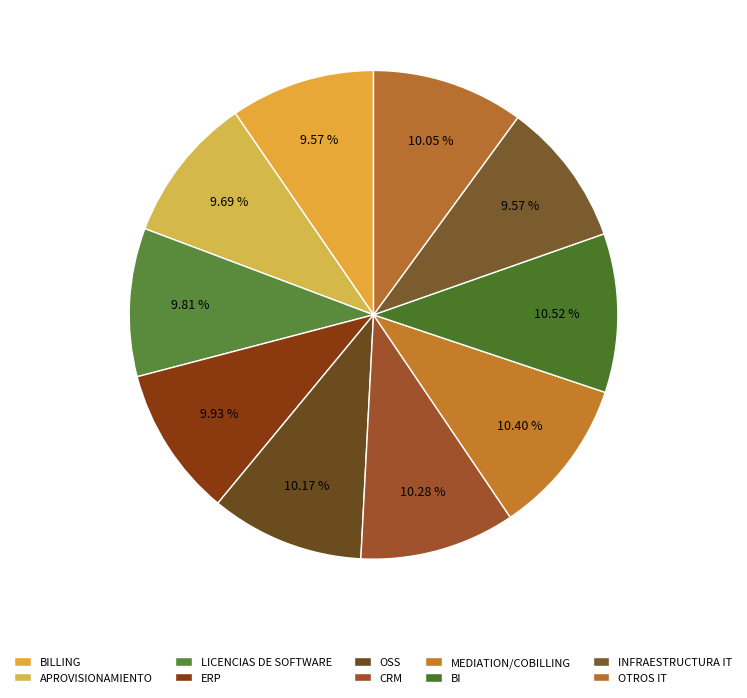

Combined, do OTROS IT and ERP account for over 50%?

No